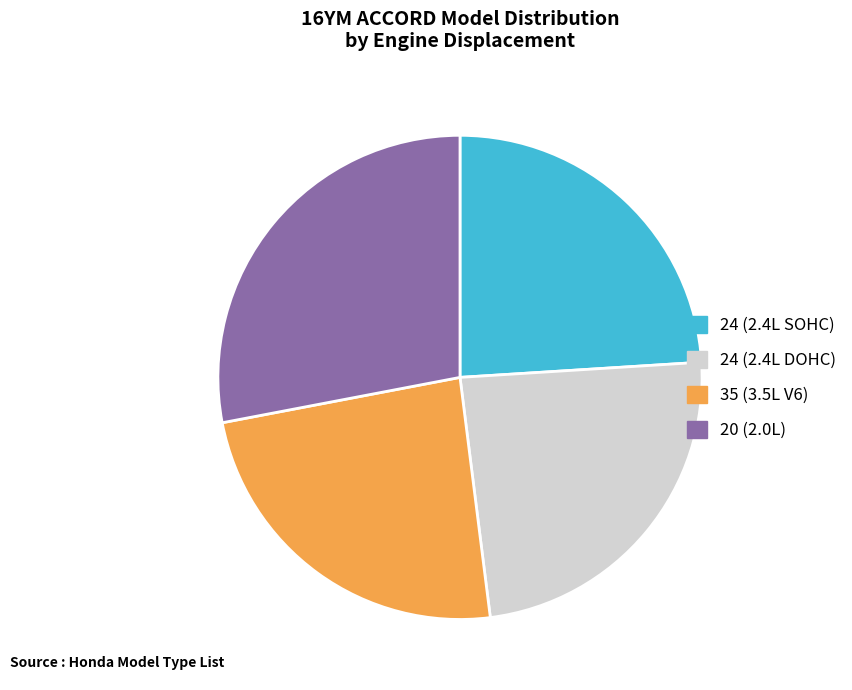

How many slices are in this pie chart?

4